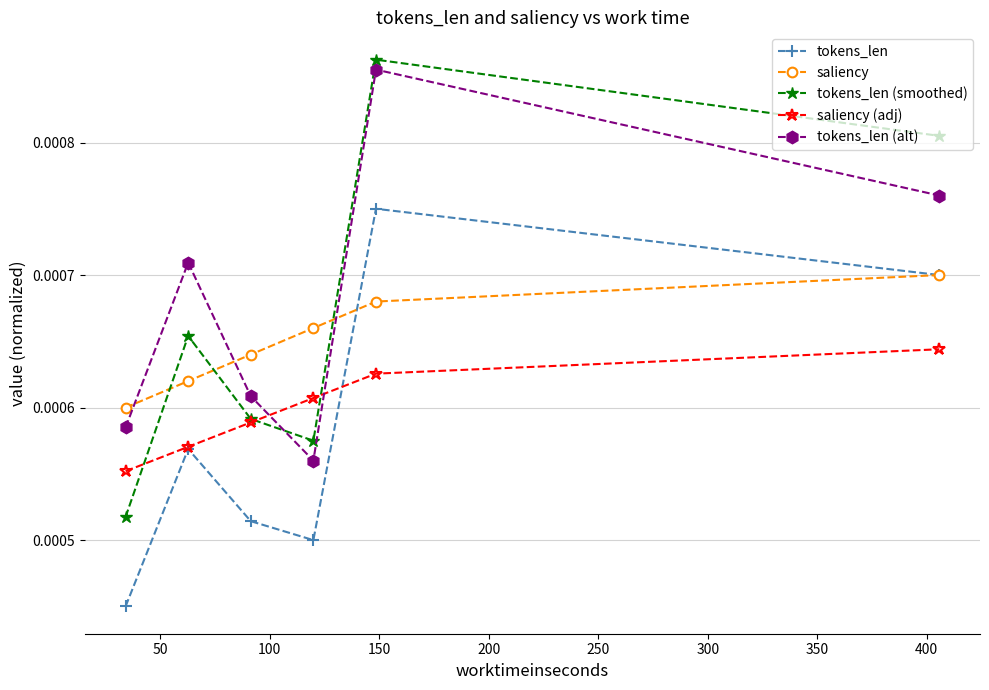

Which series ends up on top after the final intersection of tokens_len (smoothed) and tokens_len (alt)?

tokens_len (smoothed)